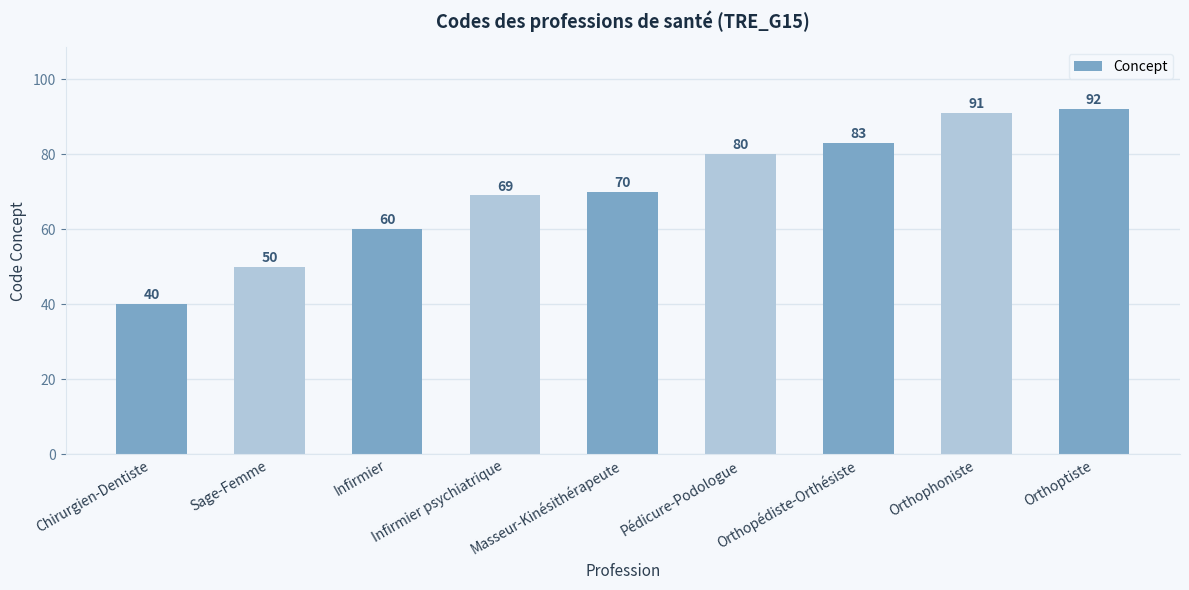

Reading right to left, what are all the values shown in this chart?

Orthoptiste=92	Orthophoniste=91	Orthopédiste-Orthésiste=83	Pédicure-Podologue=80	Masseur-Kinésithérapeute=70	Infirmier psychiatrique=69	Infirmier=60	Sage-Femme=50	Chirurgien-Dentiste=40